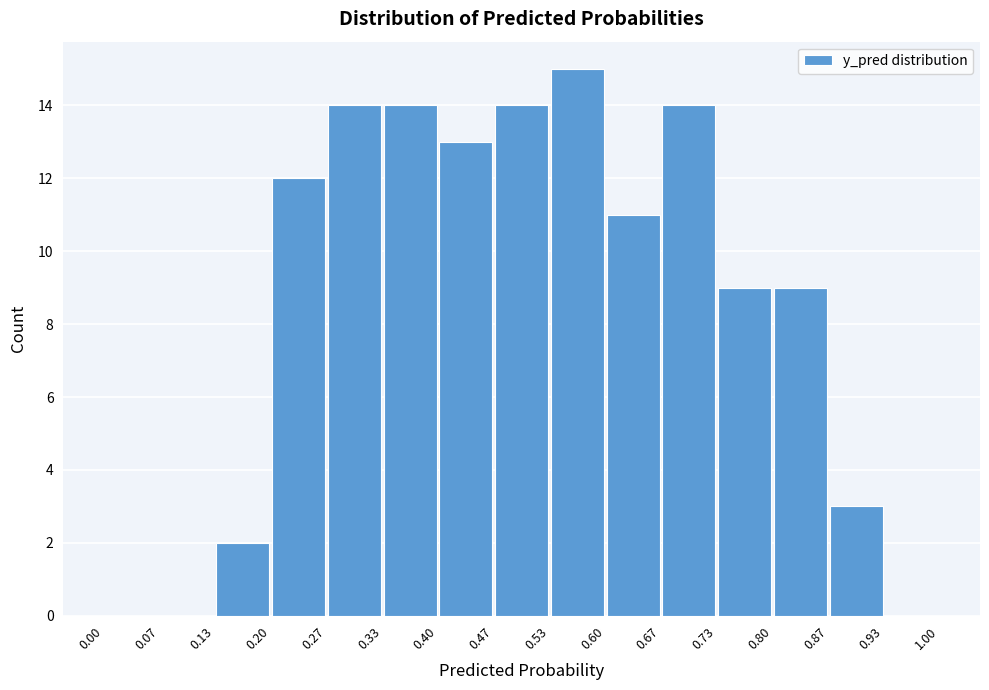

Over which range of the x-axis is the bar tallest?

0.53 to 0.60